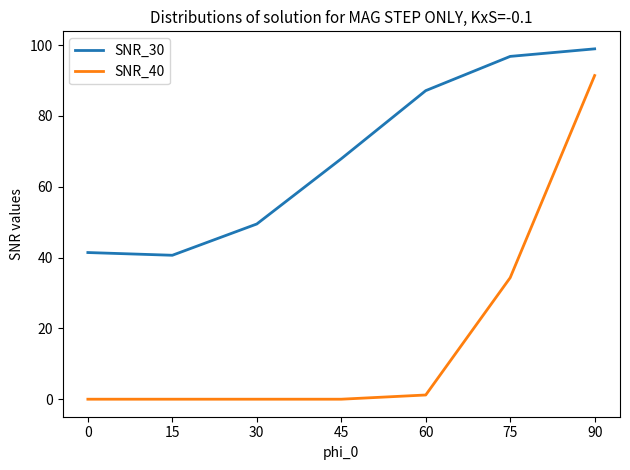

True or false: SNR_30 has a value of 108.4 at 45.

False